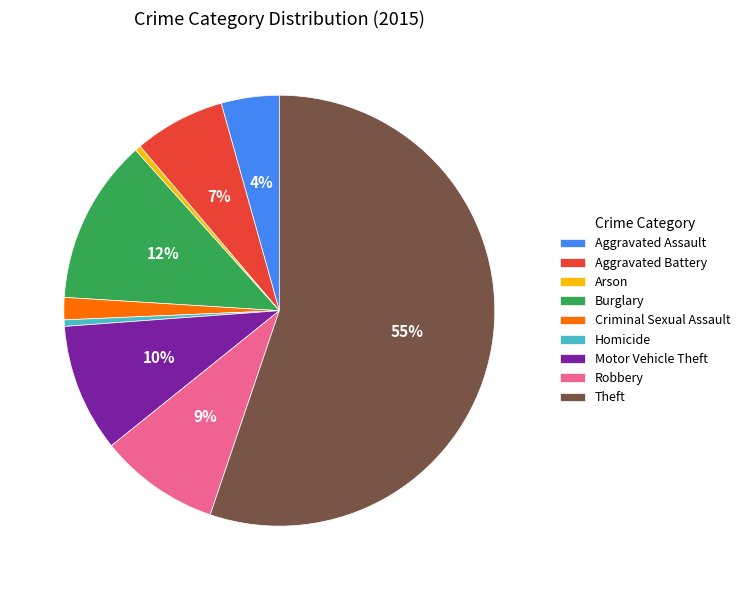

Between Burglary and Arson, which is larger?

Burglary